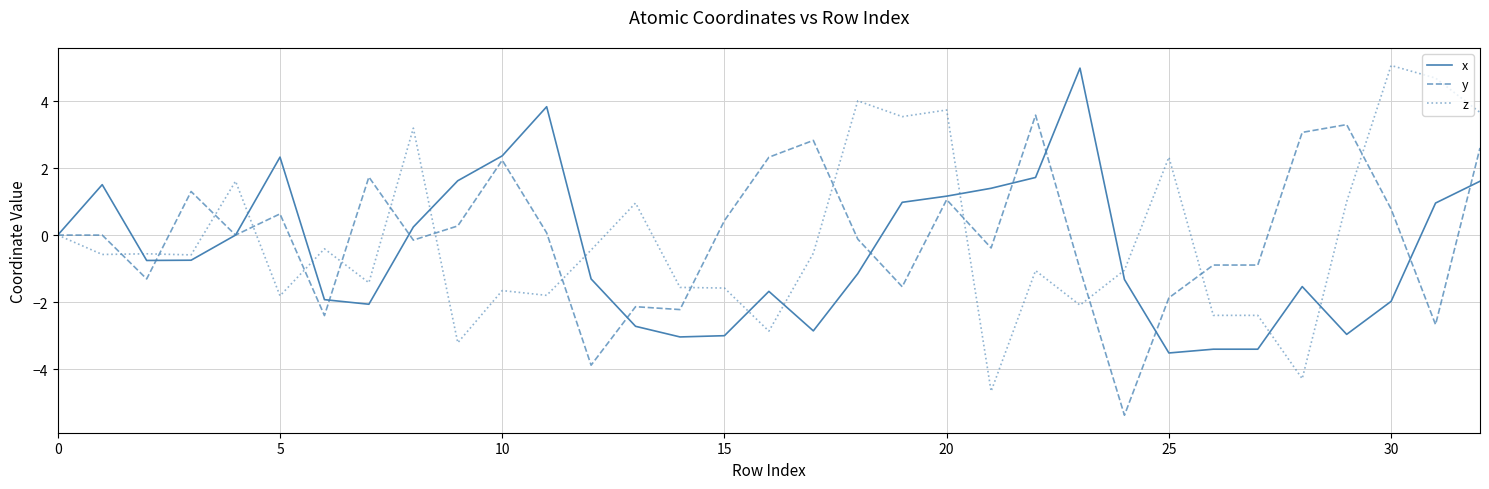

After their last crossing, which series has the higher values: z or x?

z